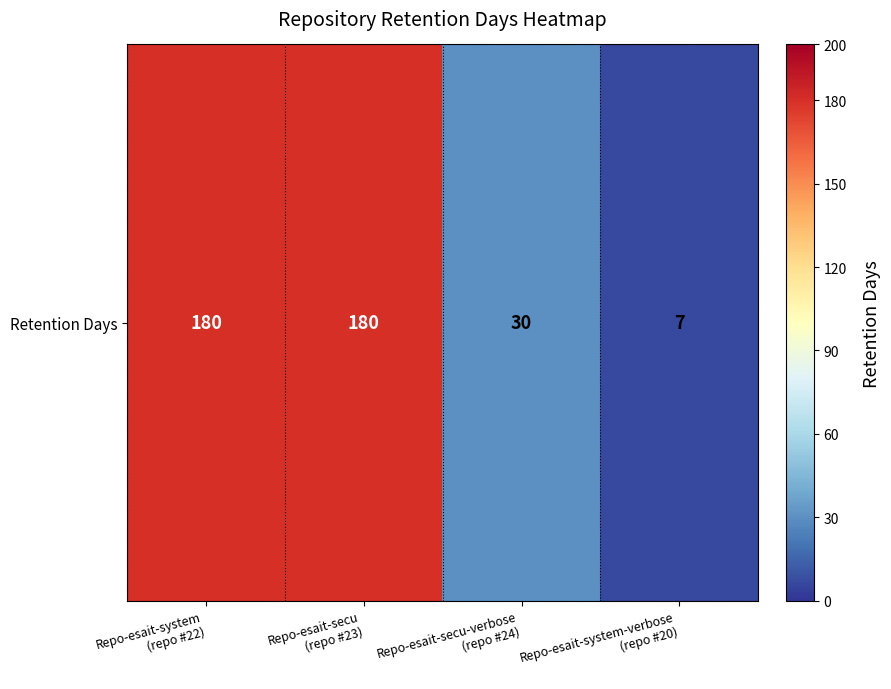

Which label corresponds to the smallest value in the chart?

Repo-esait-system-verbose
(repo #20)